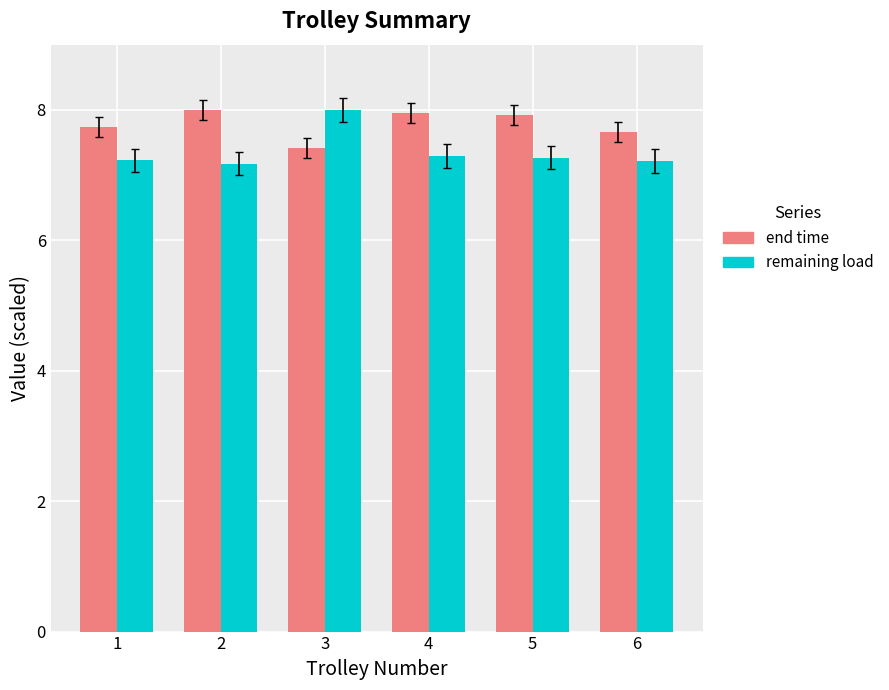

How many data points does each series have?

6